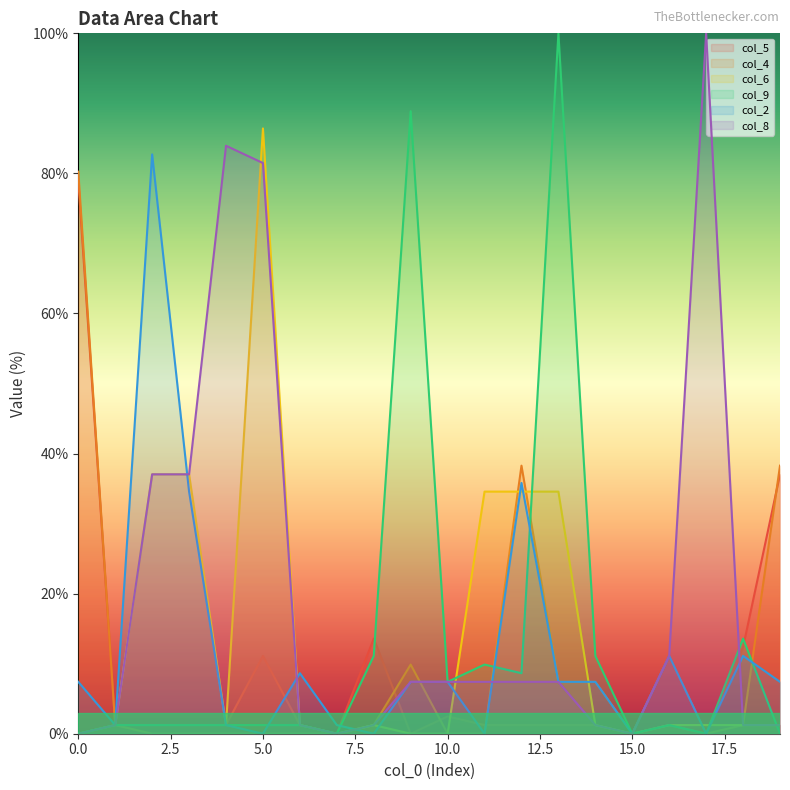

What is the value of the col_5 point at the 15th from the left?

1.2